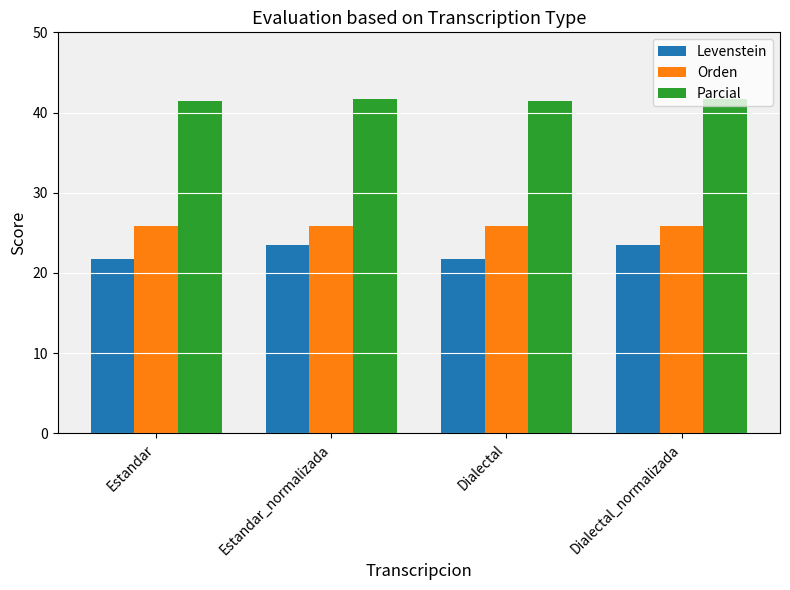

True or false: Orden has a value of 37.2 at Dialectal_normalizada.

False